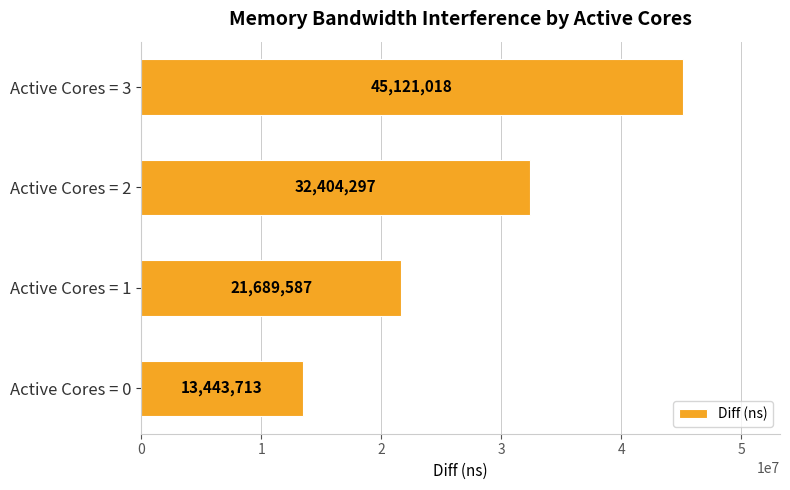

Reading bottom to top, what are all the values shown in this chart?

13443713	21689587	32404297	45121018